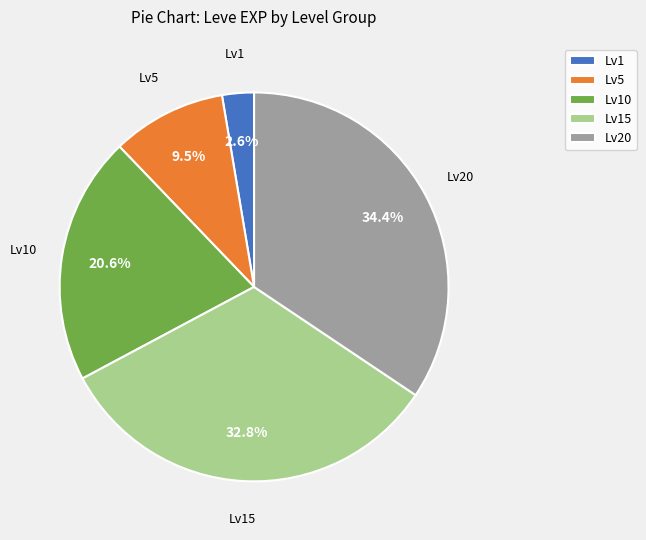

How many segments does this pie chart have?

5